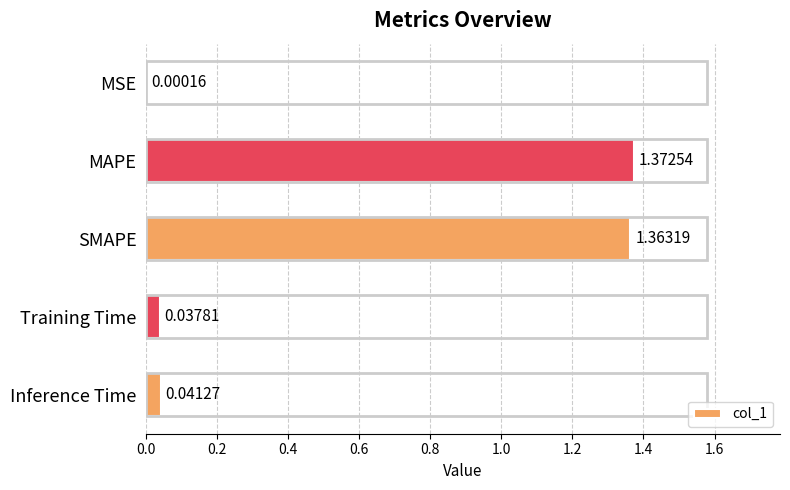

Which category has the highest value across all series?

MAPE